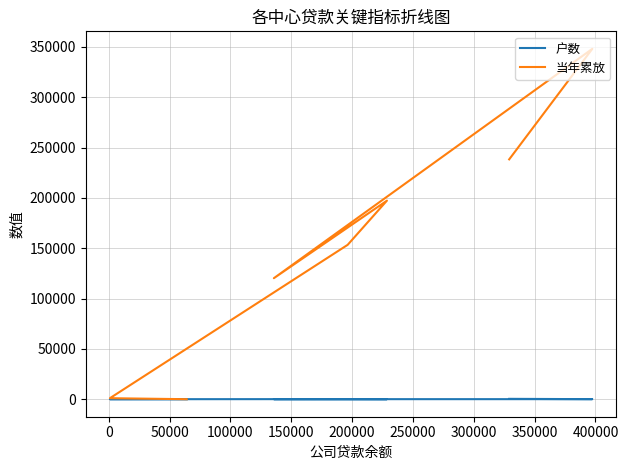

List the series in order of their peak value, highest first.

当年累放, 户数